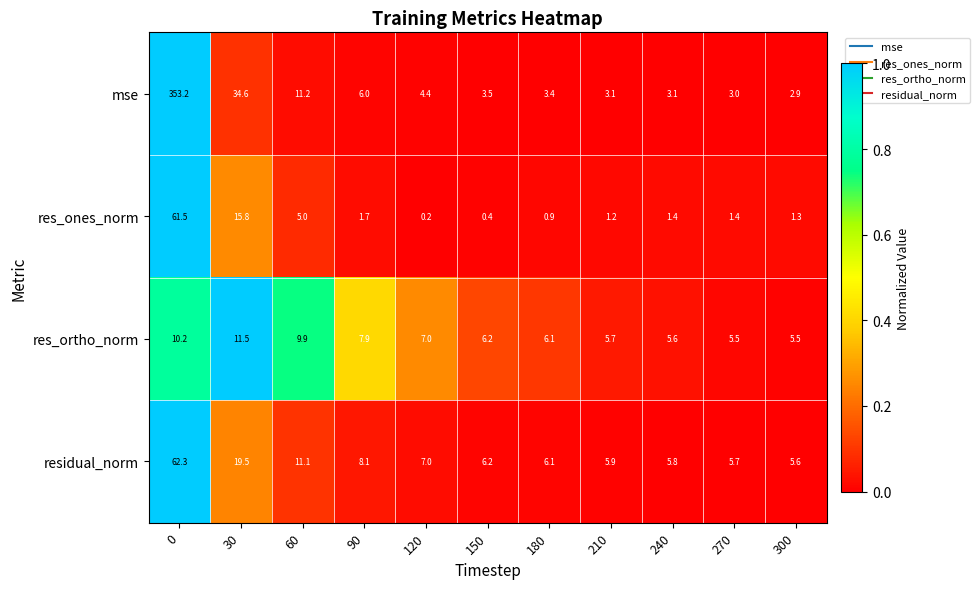

Is it true that res_ones_norm equals 0.2 at 150?

False